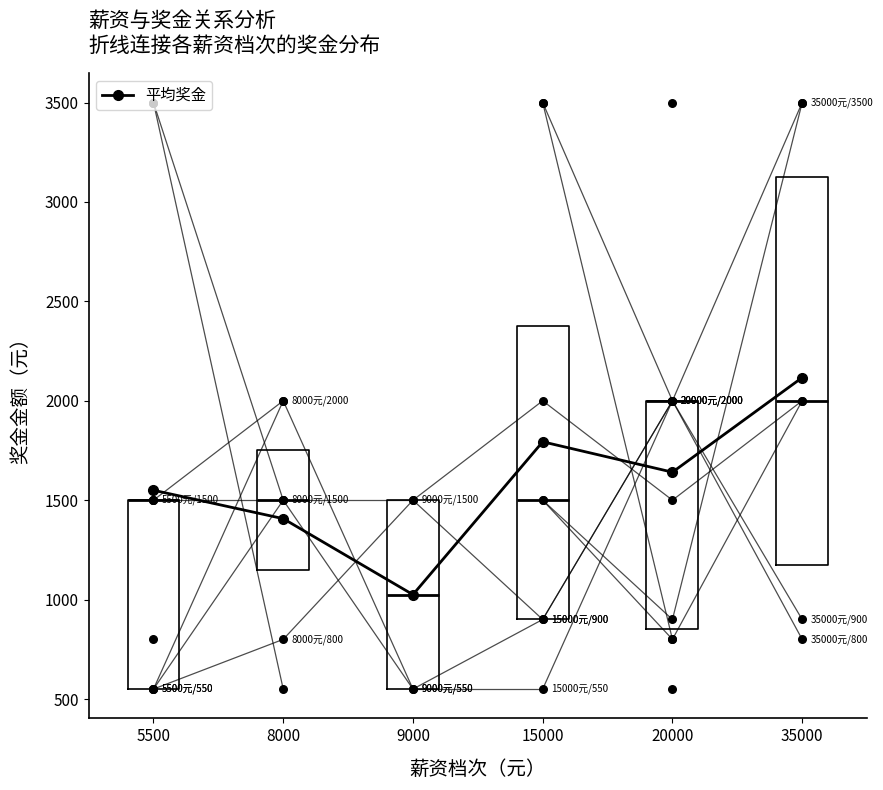

What is the change in value from 5500 to 8000?

-142.9